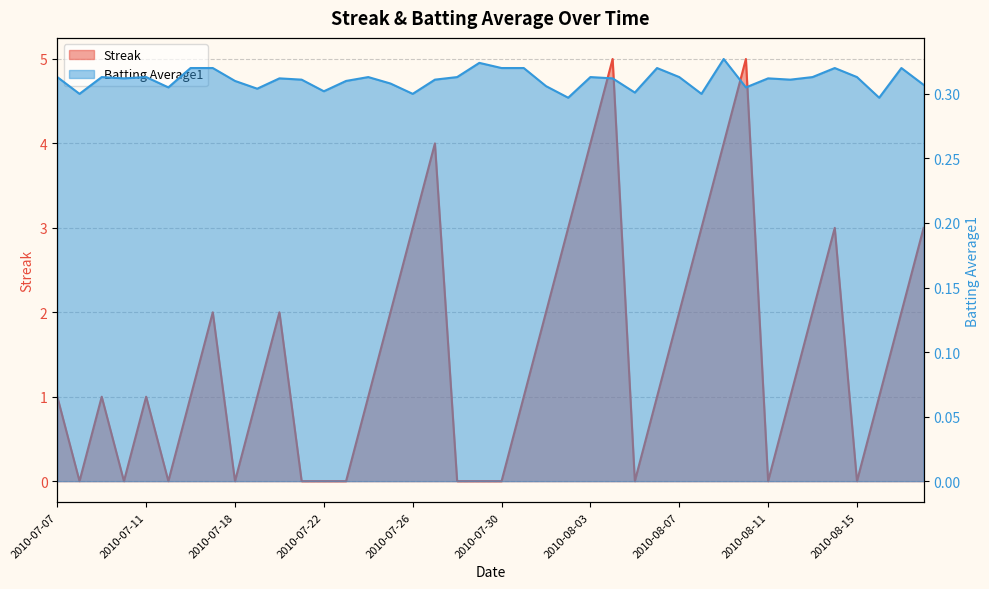

List the series in order of their overall mean, highest first.

Streak, Batting Average1